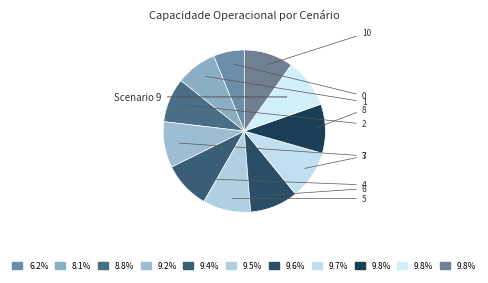

How many slices are in this pie chart?

11